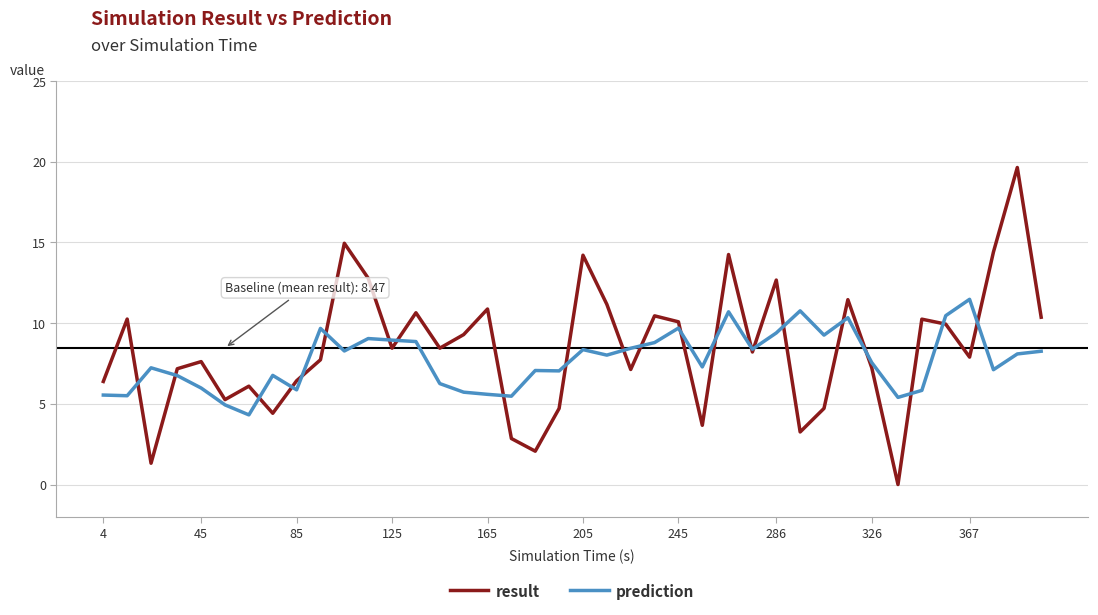

Which series has the largest total across all categories?

result